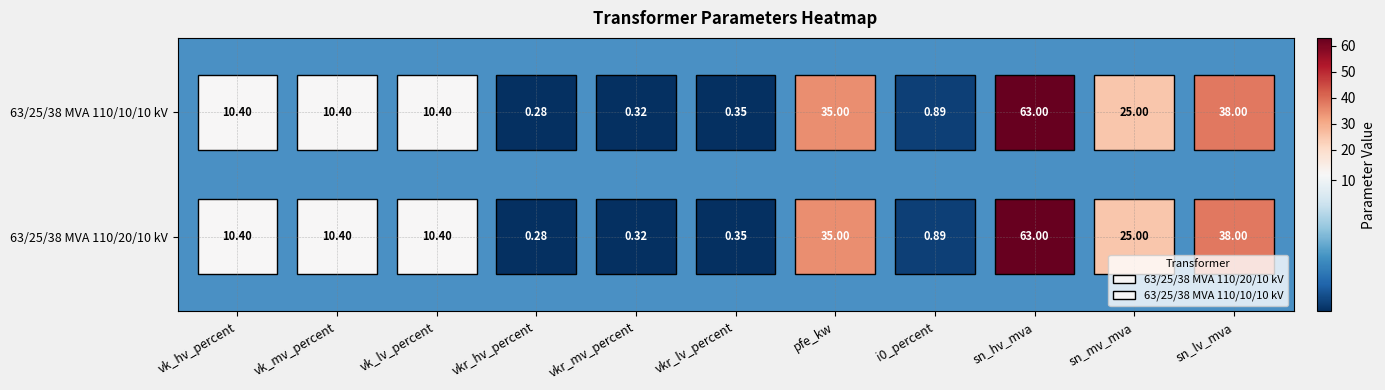

Between sn_mv_mva and vkr_mv_percent, which is larger?

sn_mv_mva